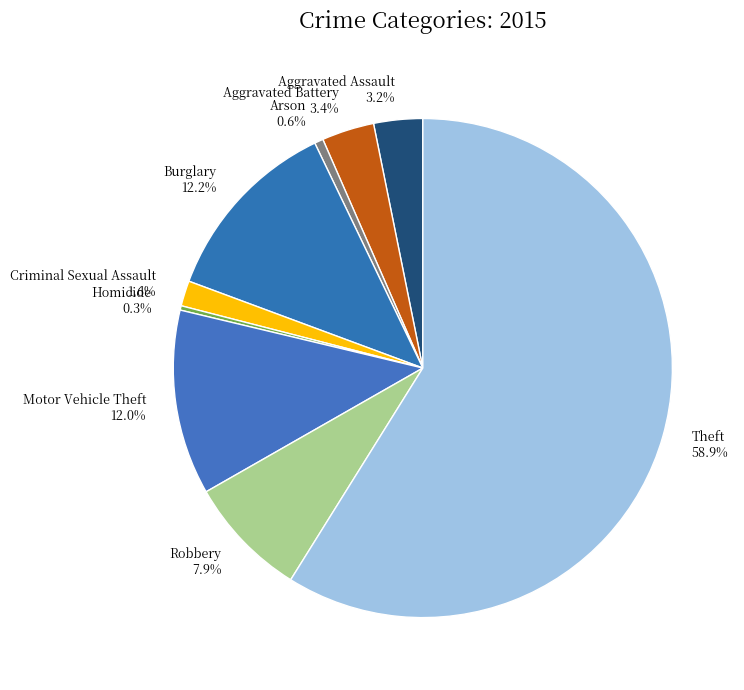

What percentage is NOT represented by Homicide?

99.7%